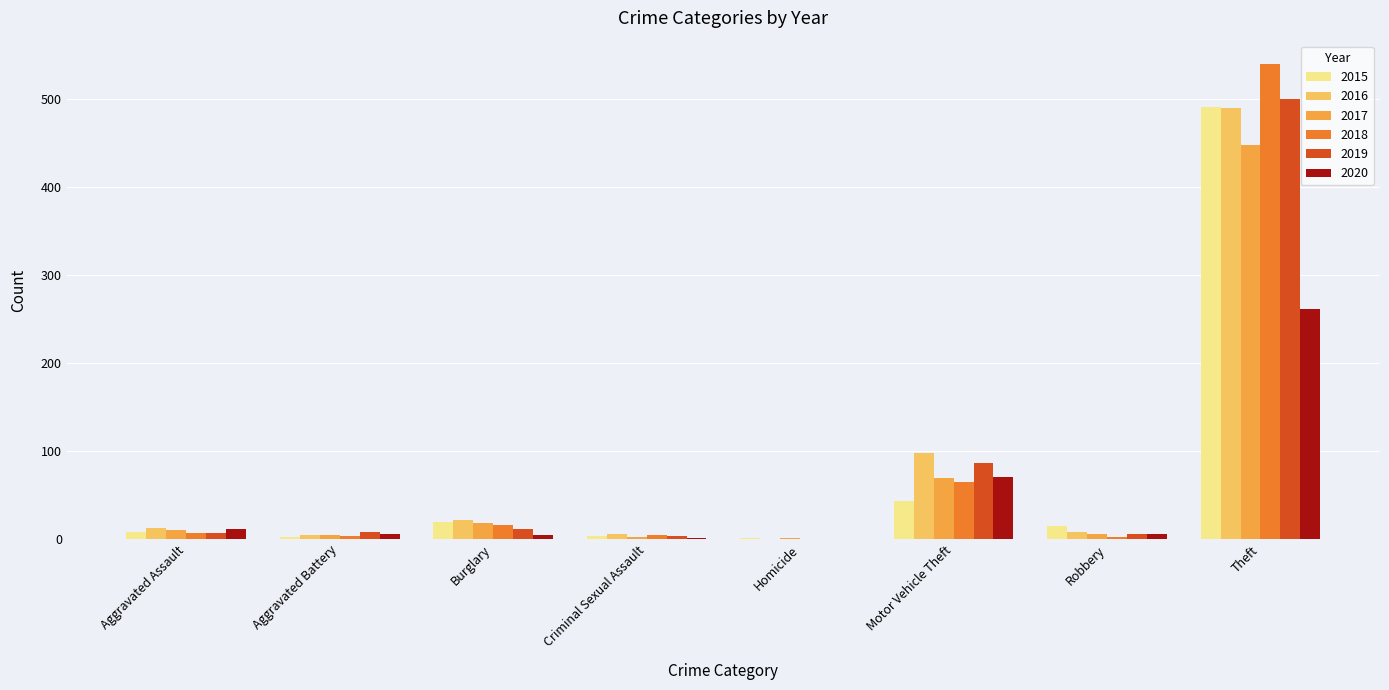

What is the sum of all 2020 values?

361